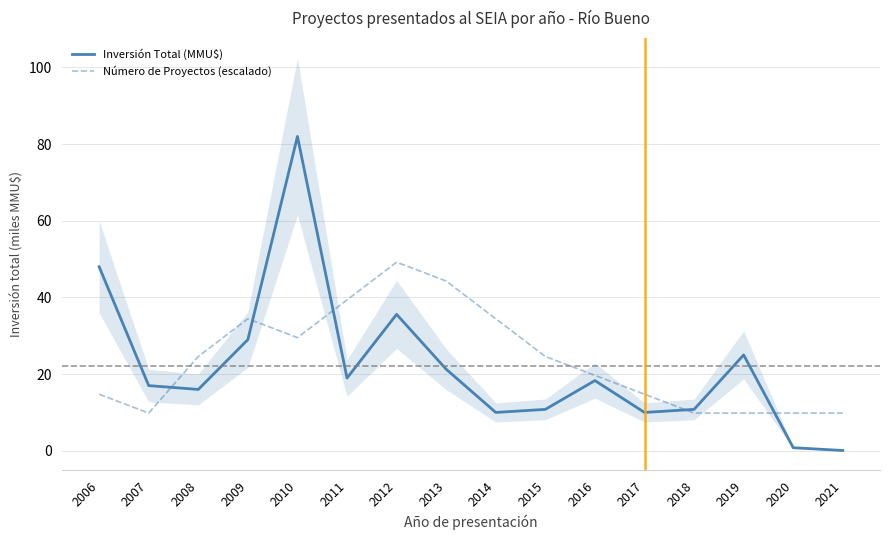

Which series ends up on top after the final intersection of Número de Proyectos (escalado) and Inversión Total (MMU$)?

Número de Proyectos (escalado)